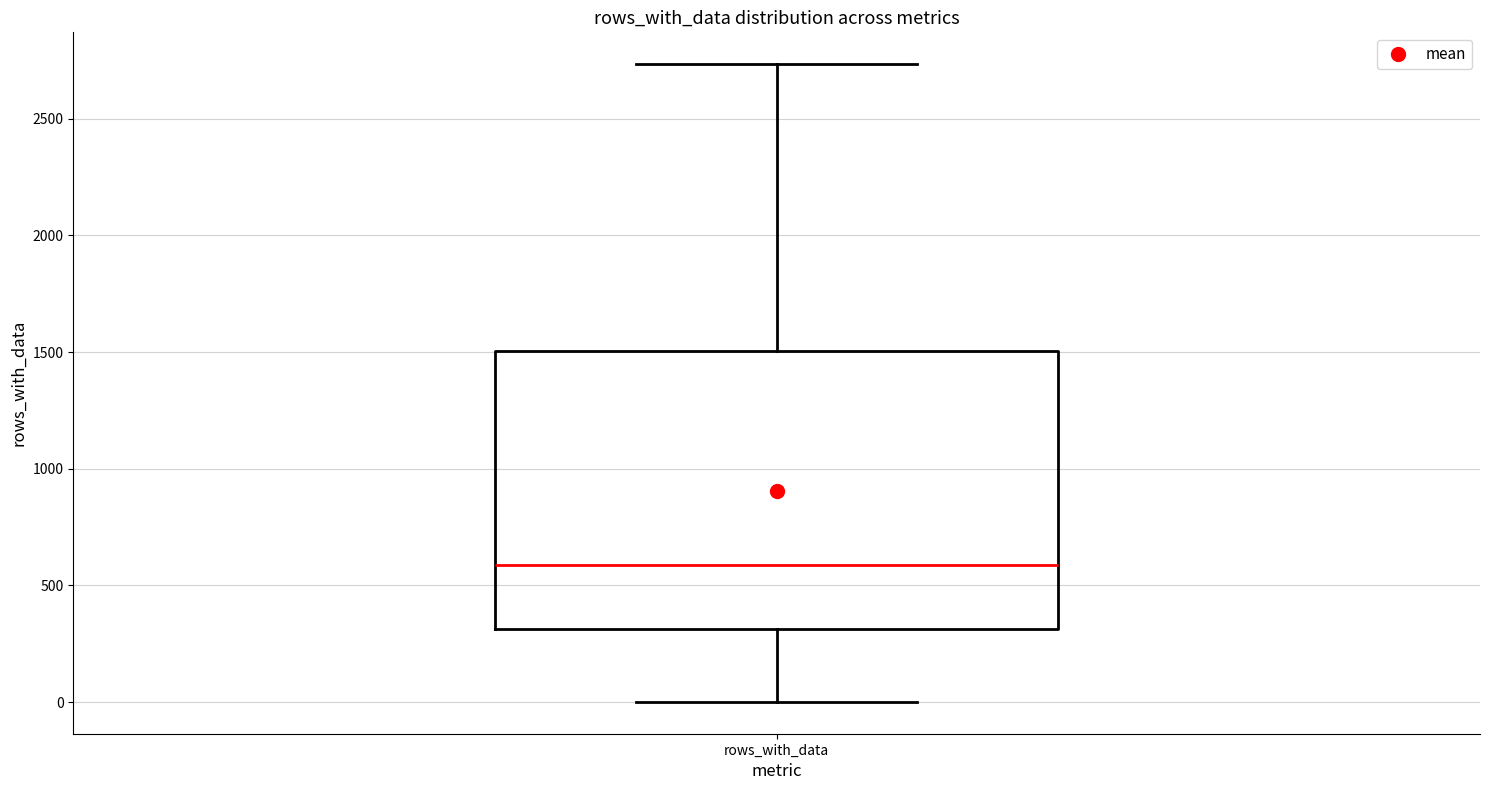

Where does the median line of the box for rows_with_data sit on the y-axis? The values are not printed on the chart, so give them approximately, as read against the axis.

600